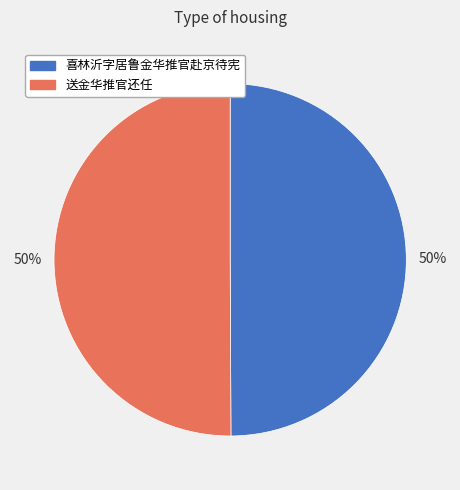

Approximately how many times larger is the value at 送金华推官还任 compared to 喜林沂字居鲁金华推官赴京待宪?

1.0